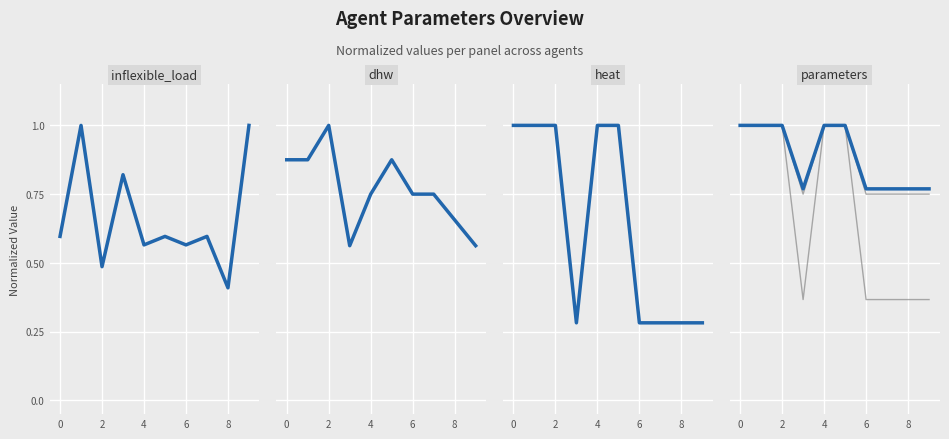

At which label does general/parameters/area reach its minimum?

6